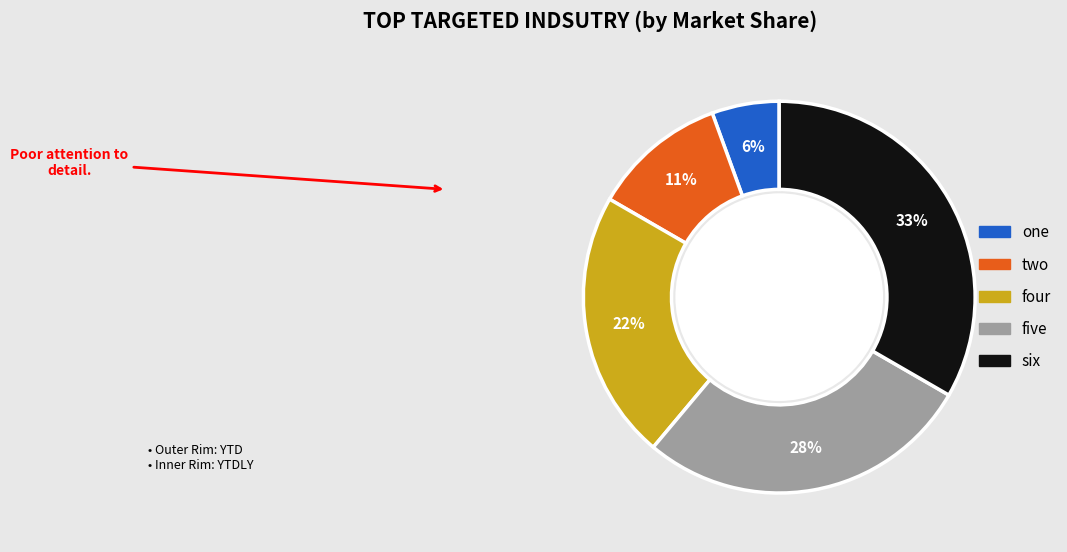

Is one the majority of the pie?

No